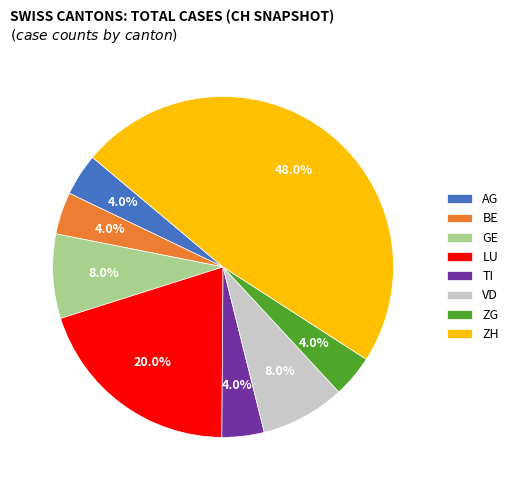

Does AG represent more than half of the total?

No